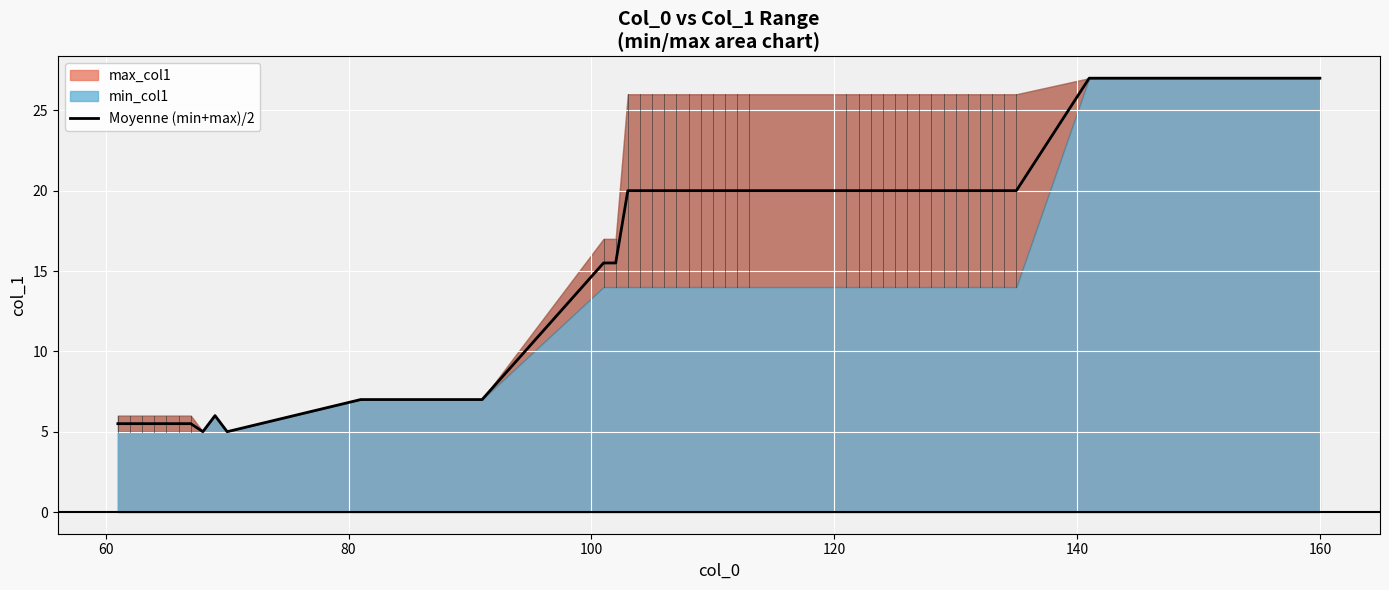

Between 87 and 106, which series saw the biggest shift?

max_col1